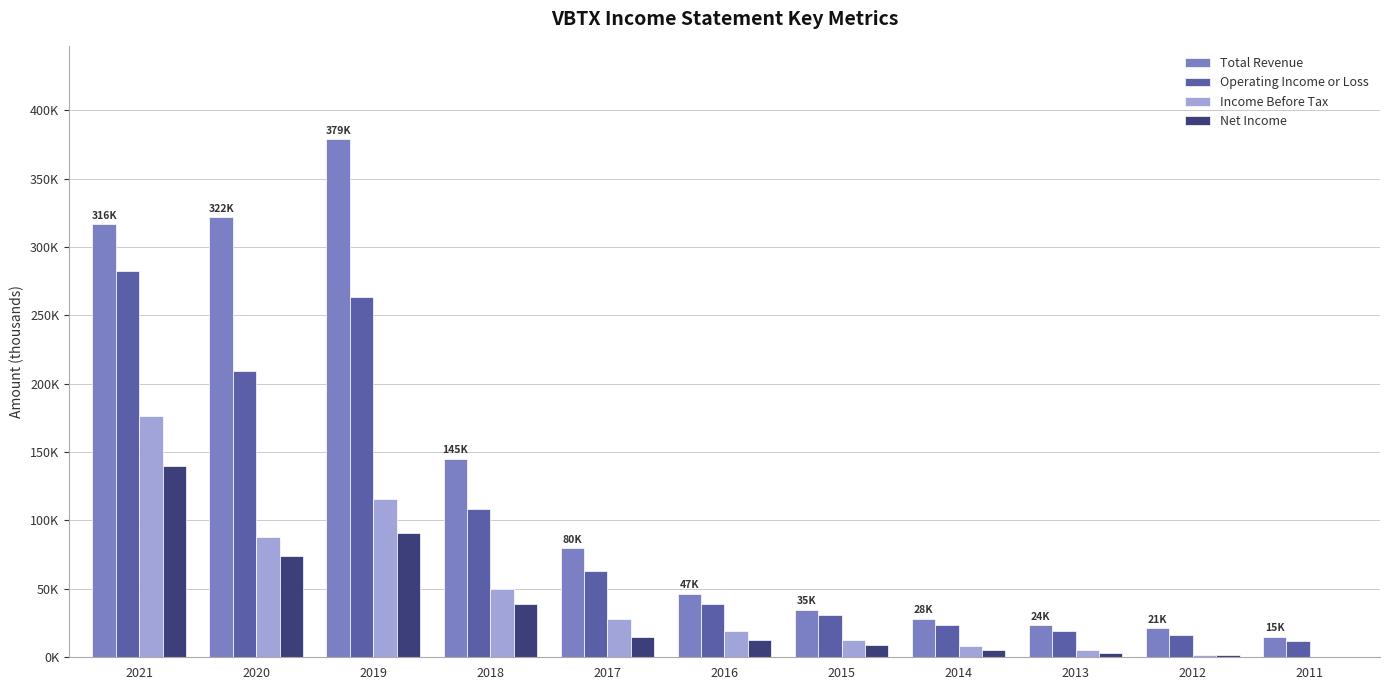

What are all the series names shown in the legend?

Total Revenue, Operating Income or Loss, Income Before Tax, Net Income